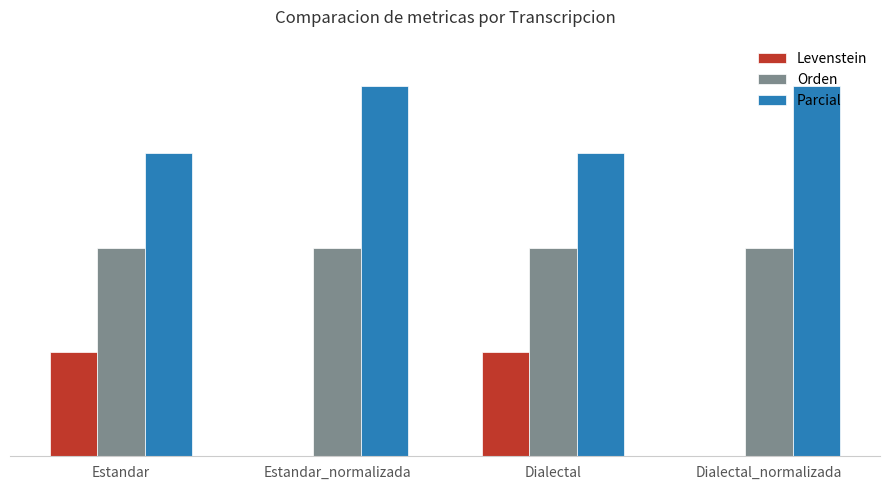

What is the sum of all Orden values?

50.0